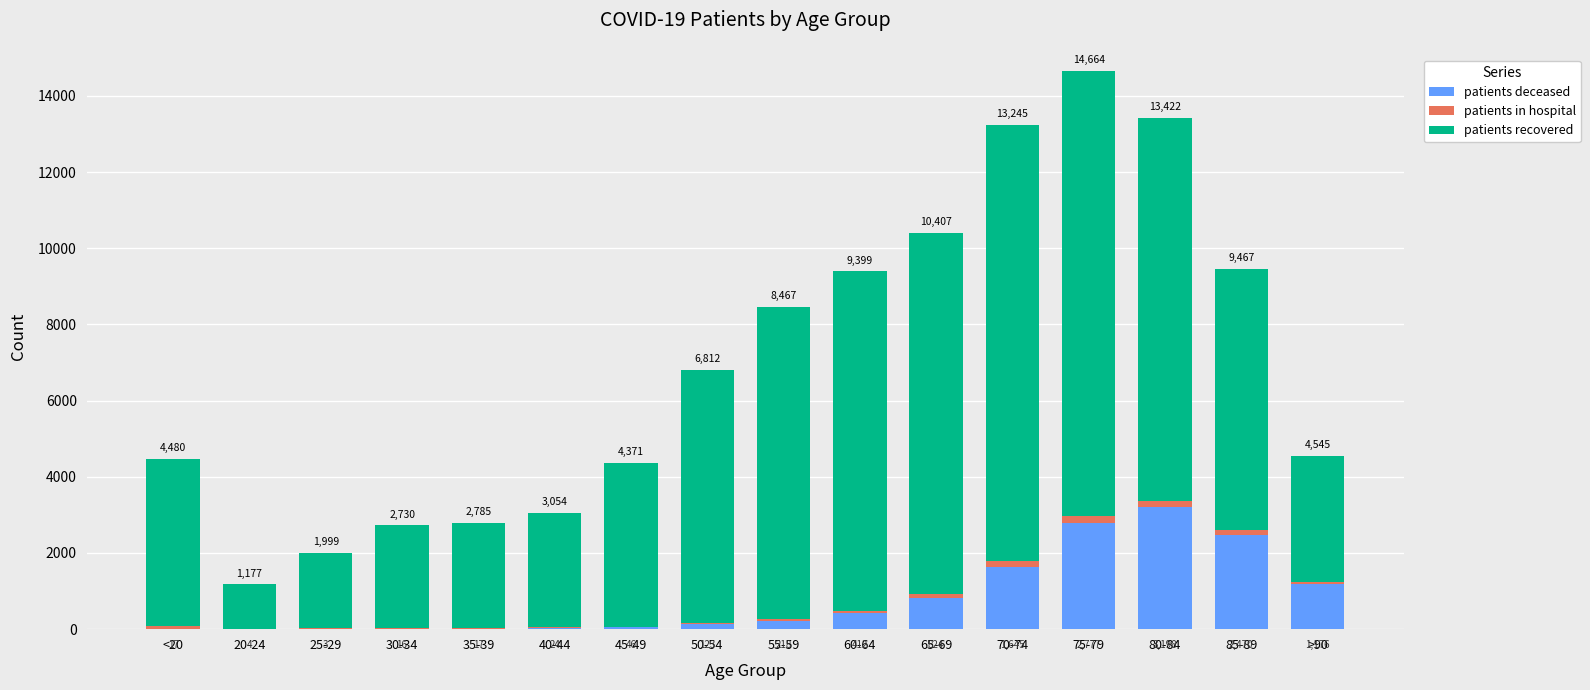

Are the bars grouped side by side (vs. stacked)?

No